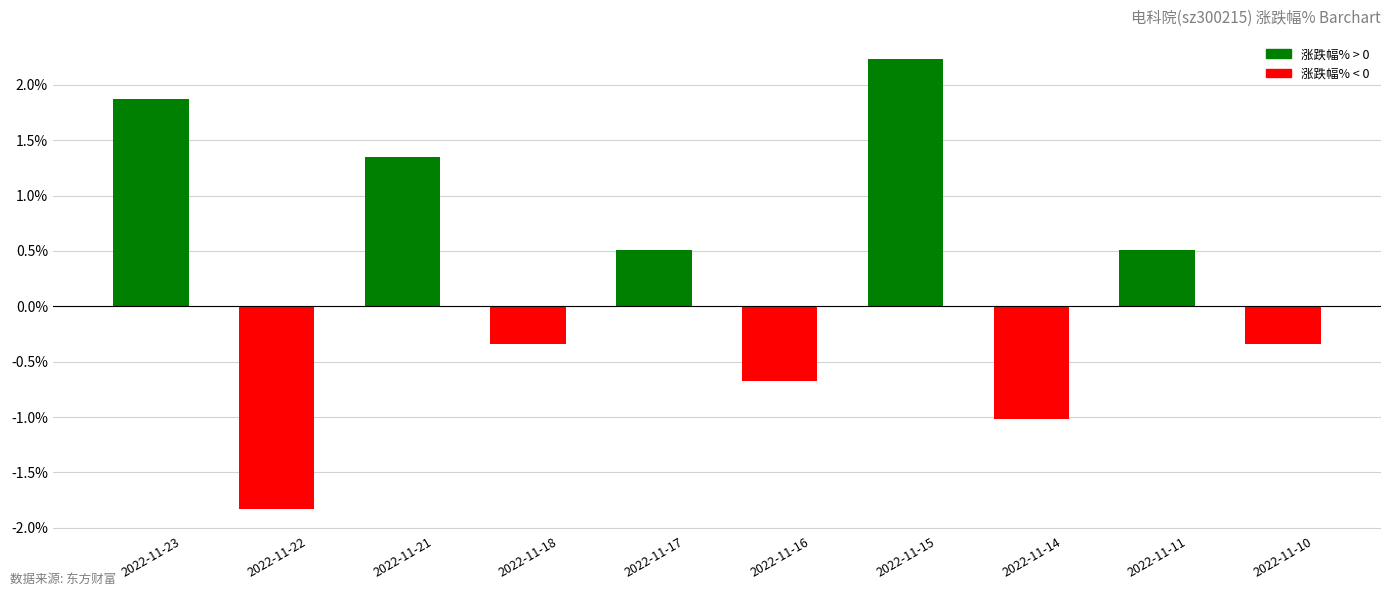

Does the chart contain any negative values?

Yes